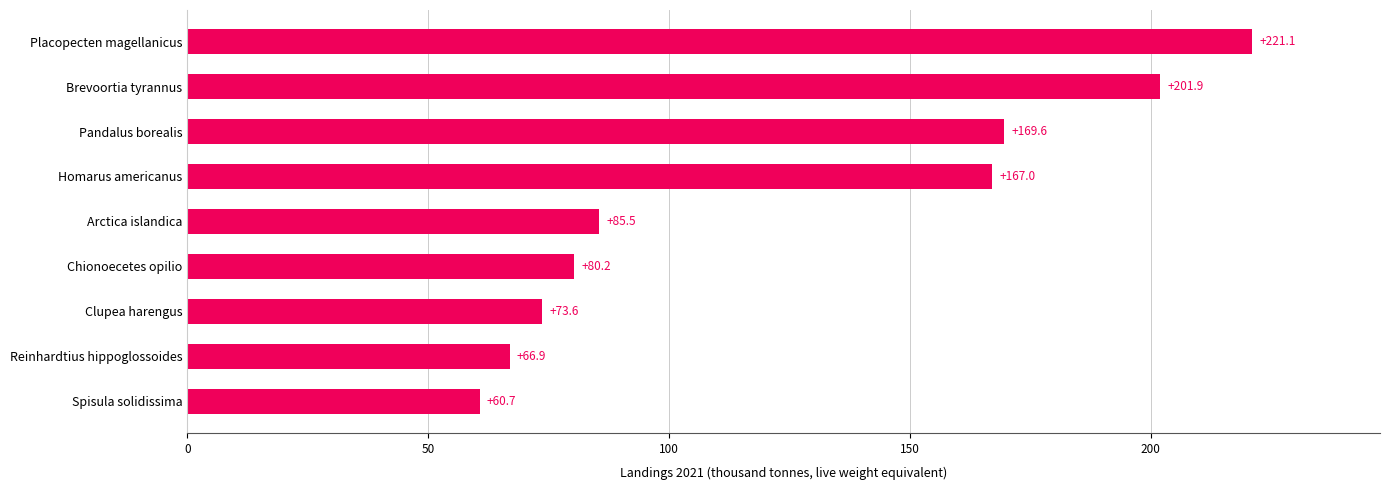

What is the sum of all values?

1126.5